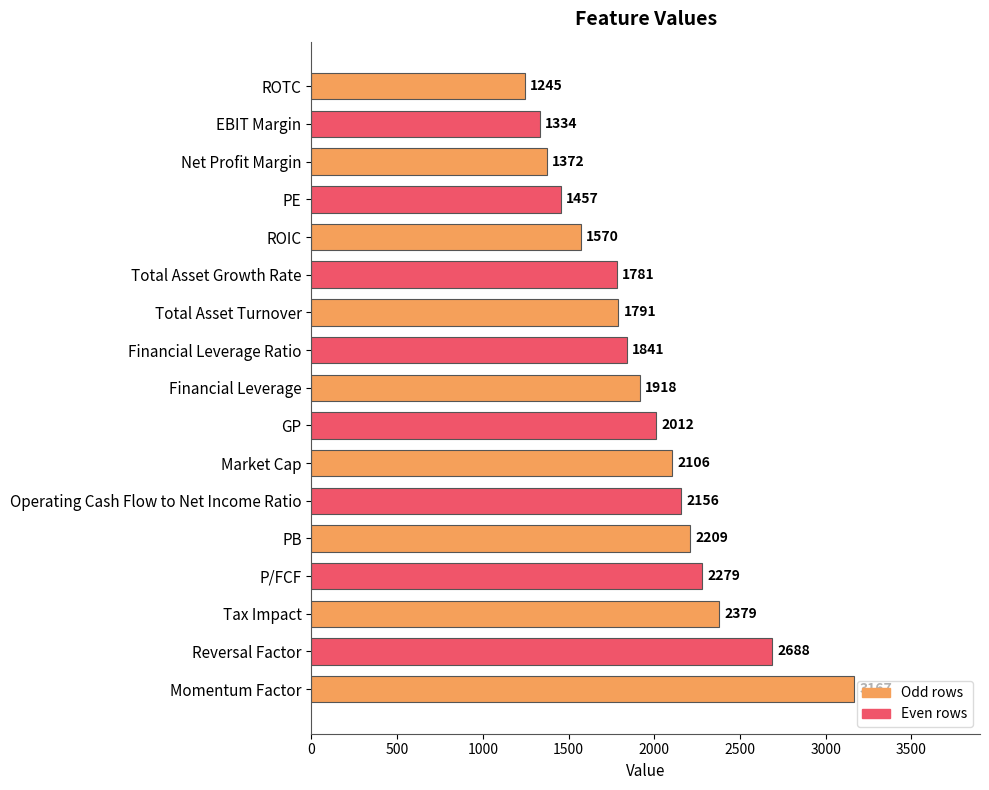

How many distinct data groups are displayed?

1